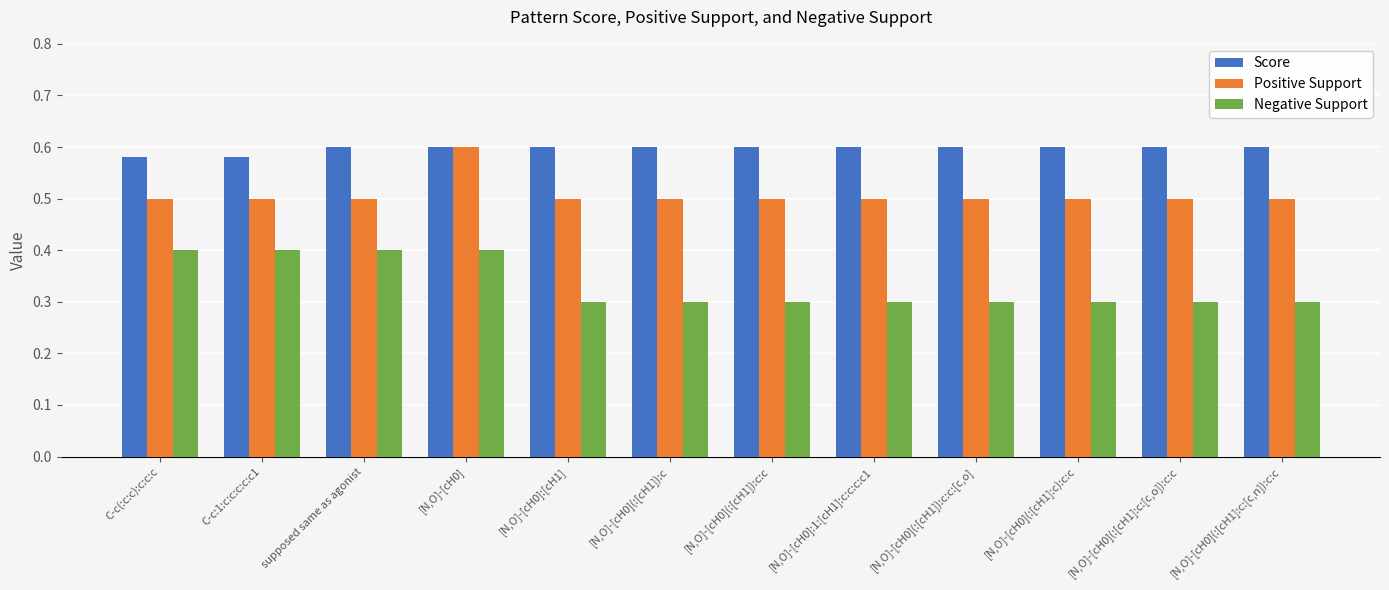

Rank the series by their average value, from highest to lowest.

Score, Positive Support, Negative Support